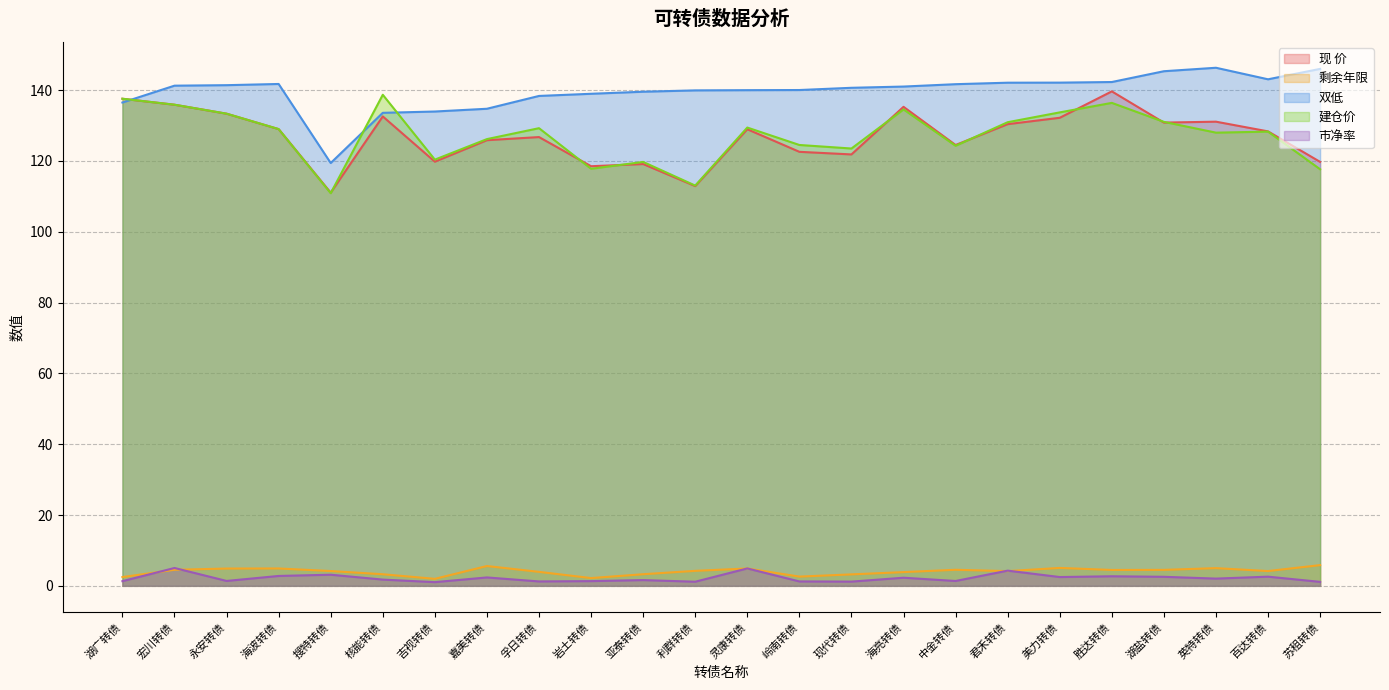

Rank the series at 湖盐转债 from lowest to highest value.

市净率, 剩余年限, 现 价, 建仓价, 双低